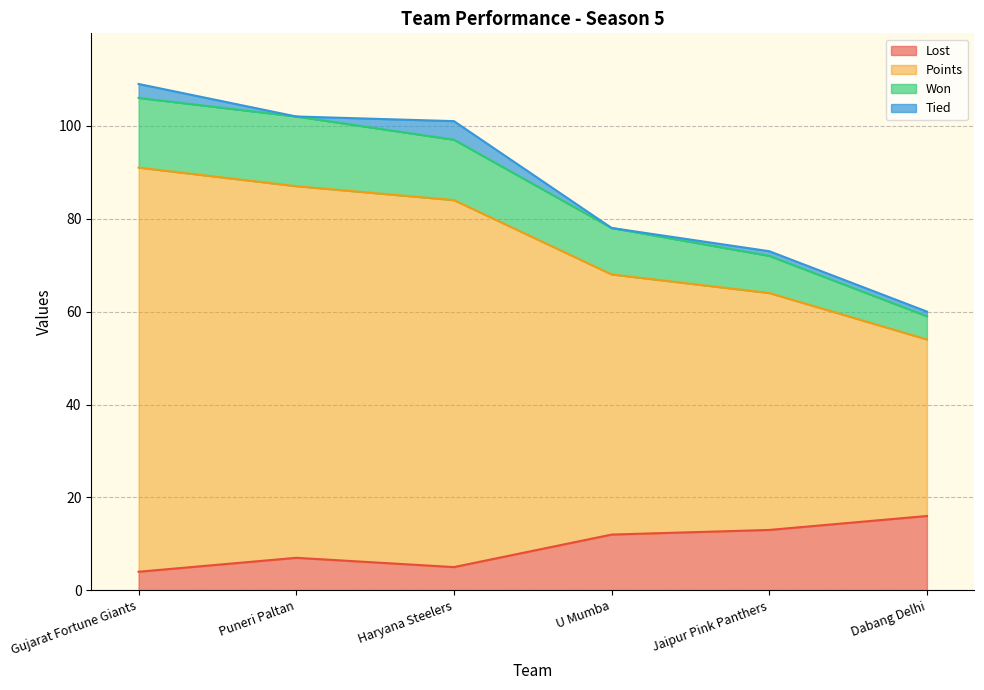

What is the average value of the Lost series?

10